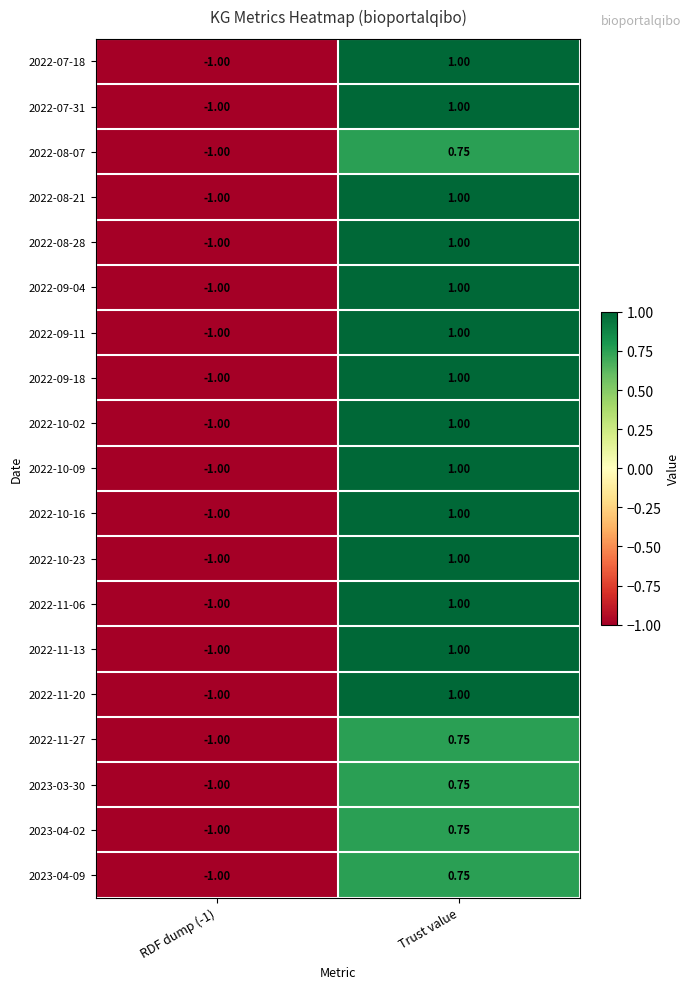

Where is 2022-08-07 nearest to the value 0?

Trust value